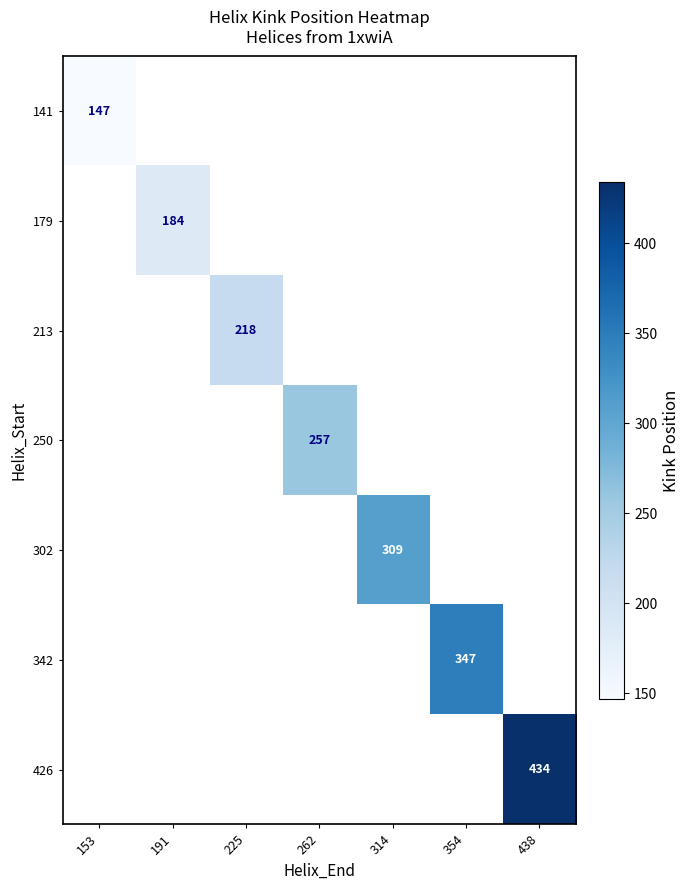

How many distinct data groups are displayed?

7